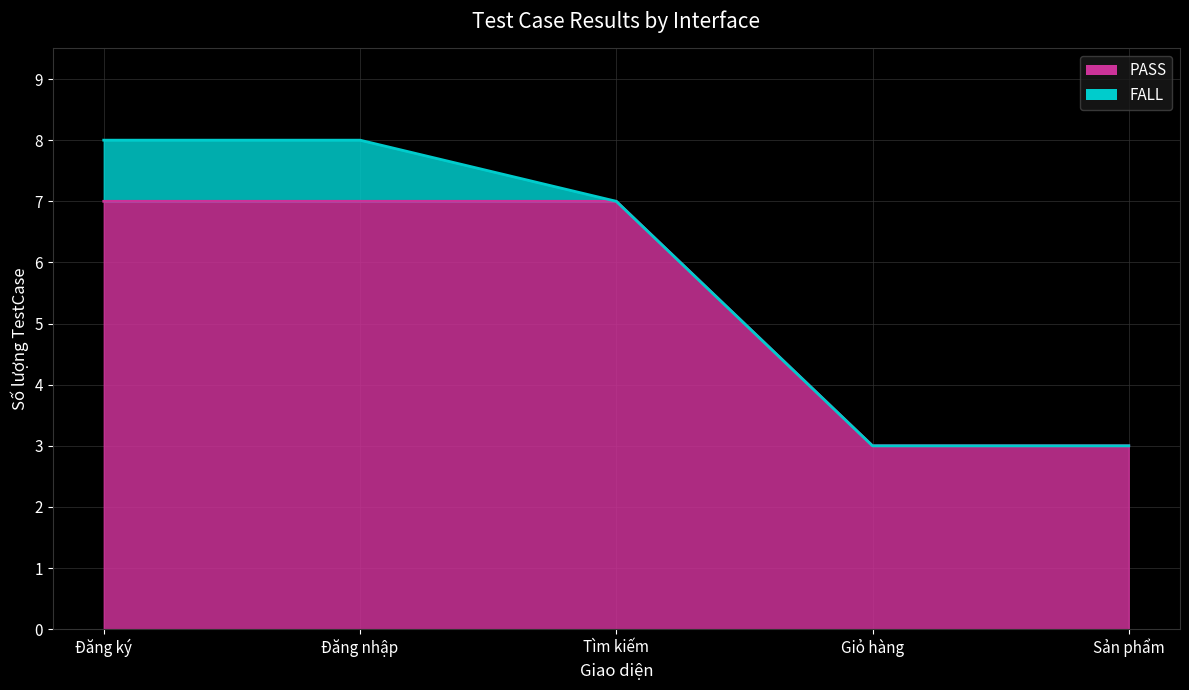

Is it true that the value at Tìm kiếm is 2?

False